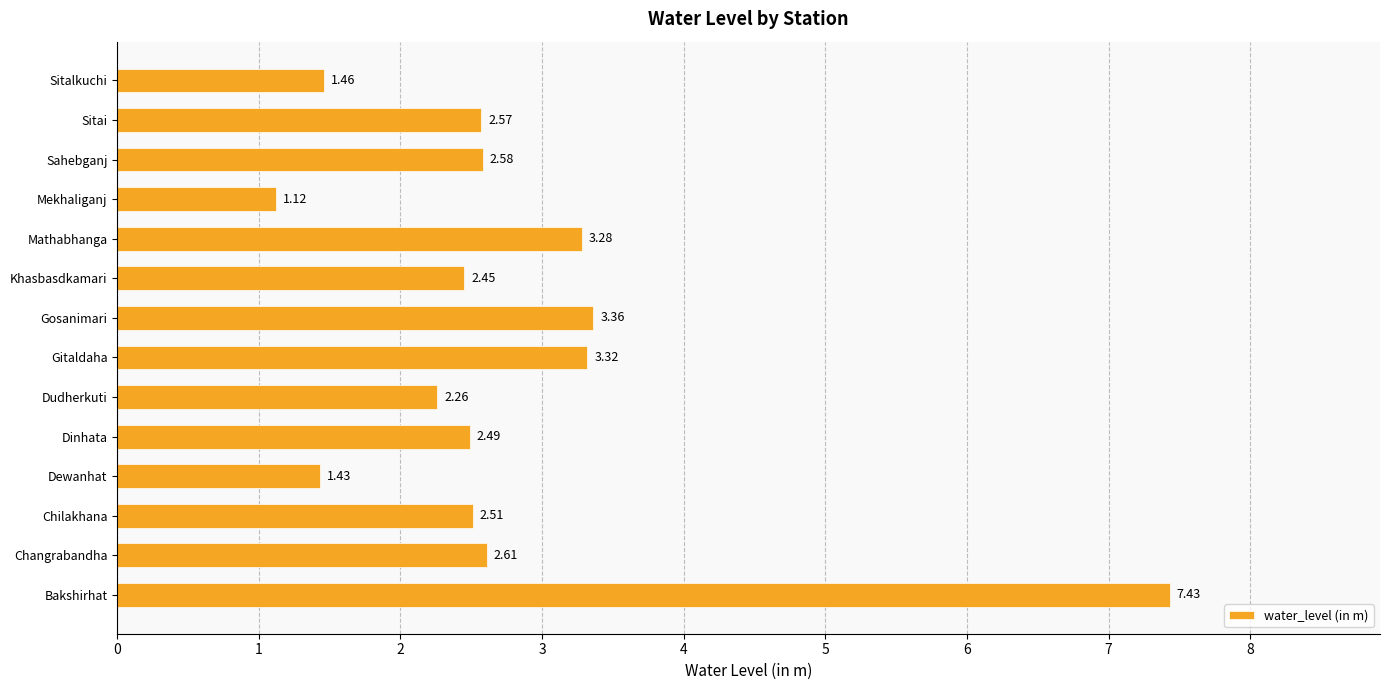

Which category has the lowest value across all series?

Mekhaliganj